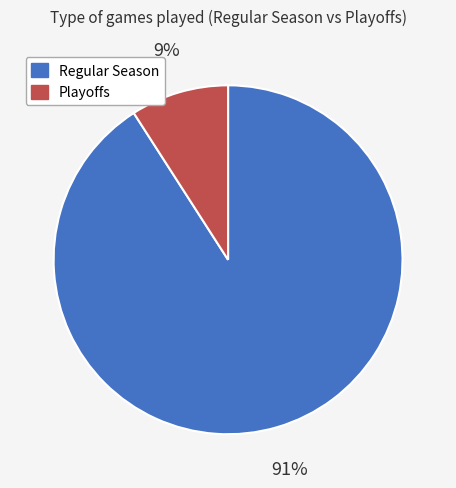

To the nearest percent, what is the average slice percentage?

50%